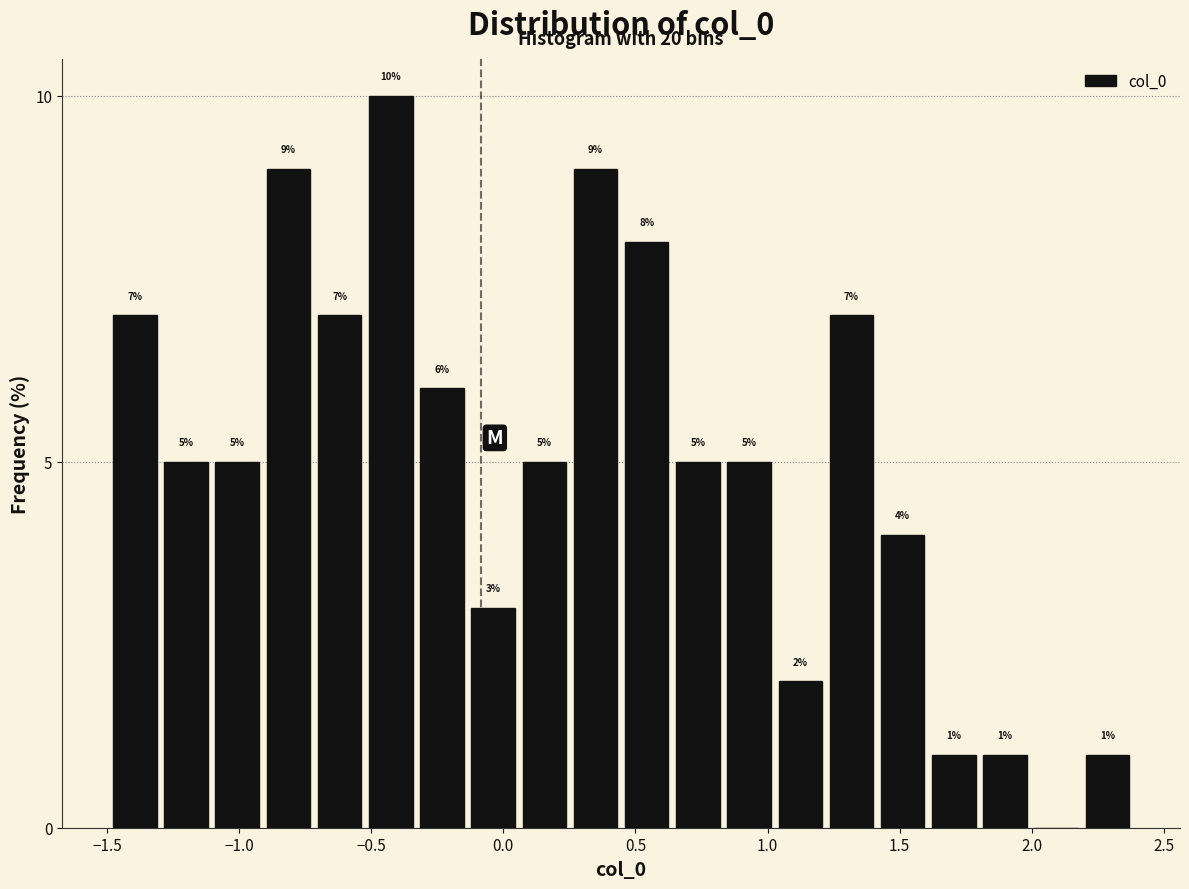

Around what value on the x-axis is the tallest bar? Give the approximate position of its centre, as read against the axis.

-0.45